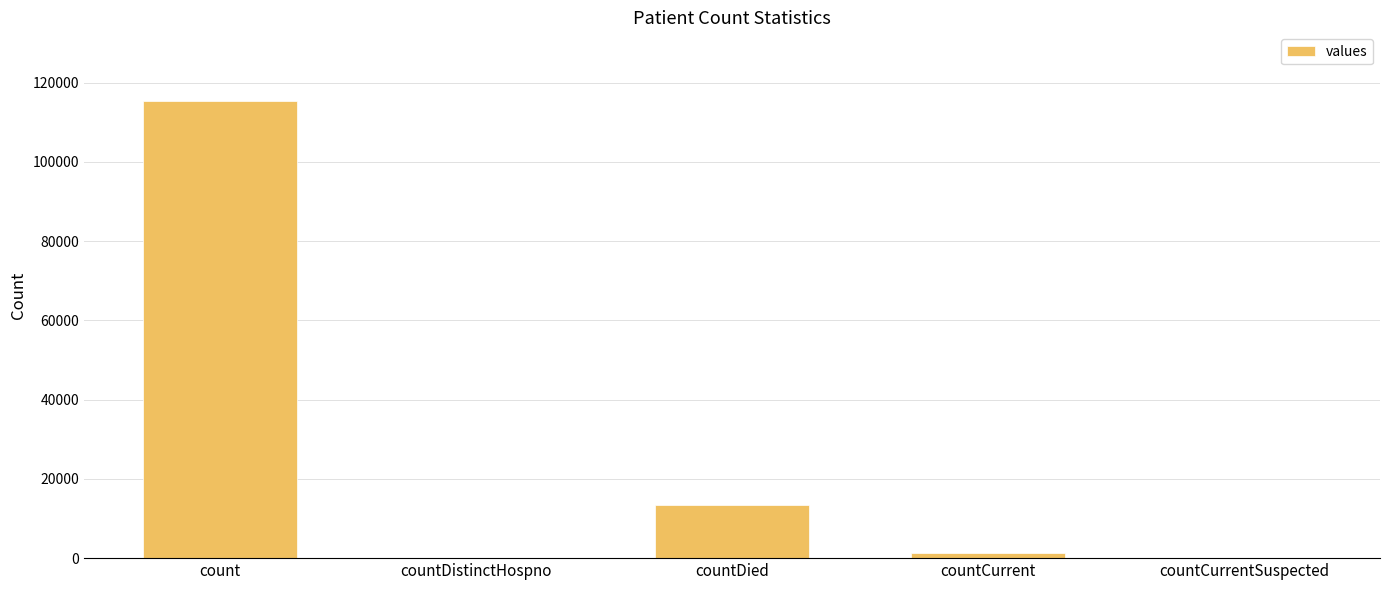

Reading left to right, what are all the values shown in this chart?

count=115379	countDistinctHospno=0	countDied=13343	countCurrent=1383	countCurrentSuspected=0